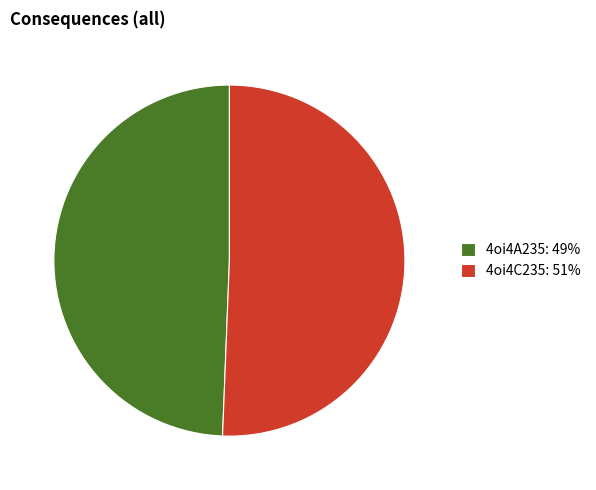

Which category has the biggest portion of the pie?

4oi4C235